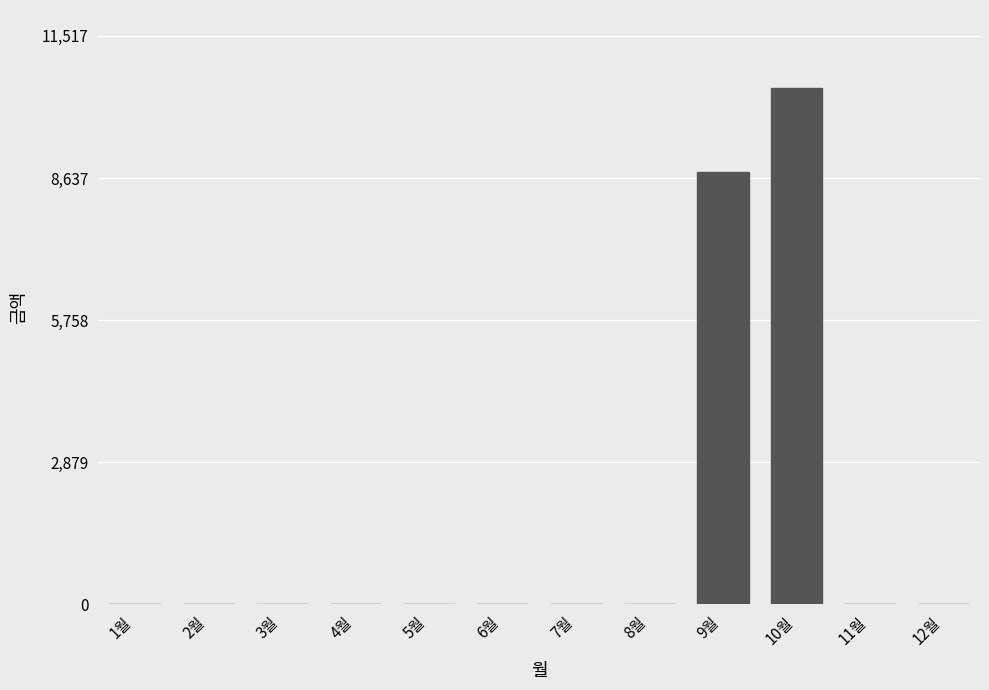

Does the chart contain stacked bars?

No